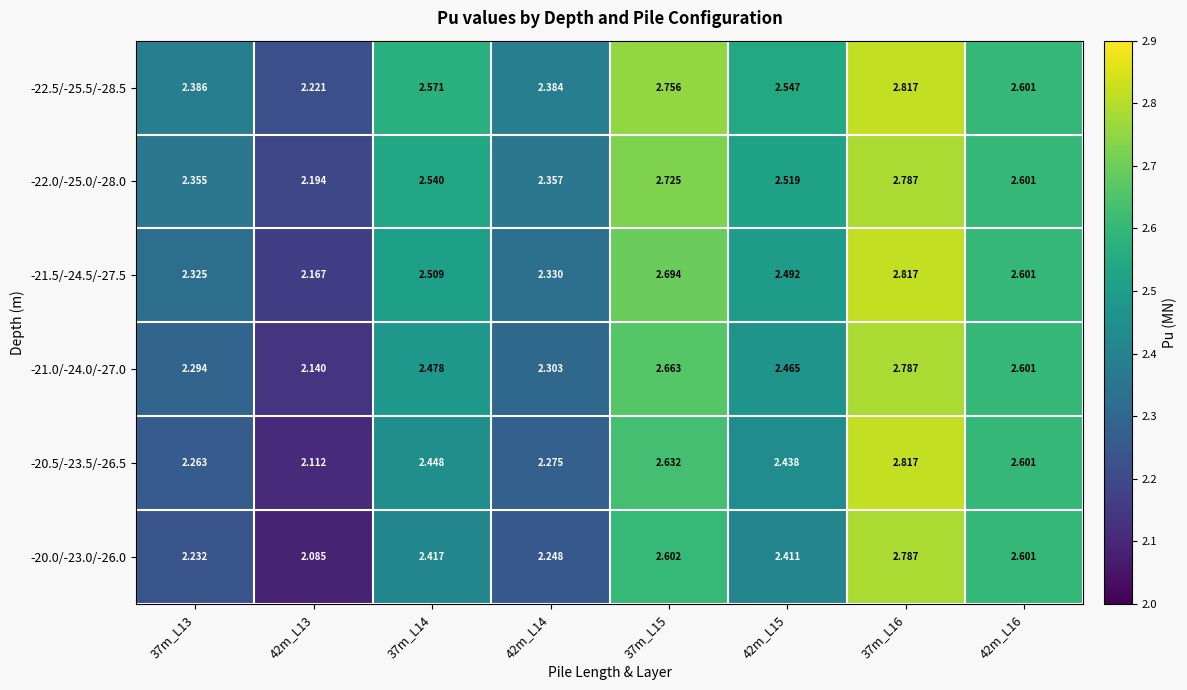

Which label corresponds to the smallest value in the chart?

42m_L13